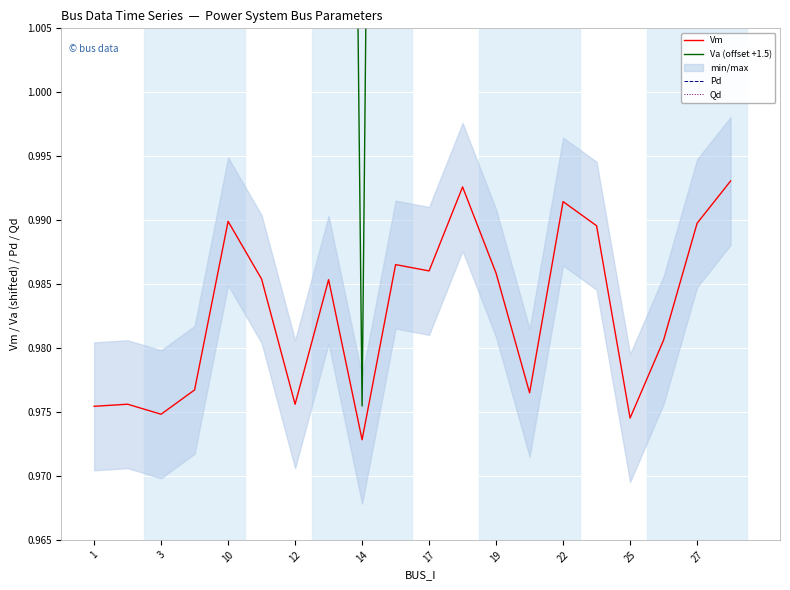

True or false: Va (offset +1.5) has more than 0 interior local peaks.

True